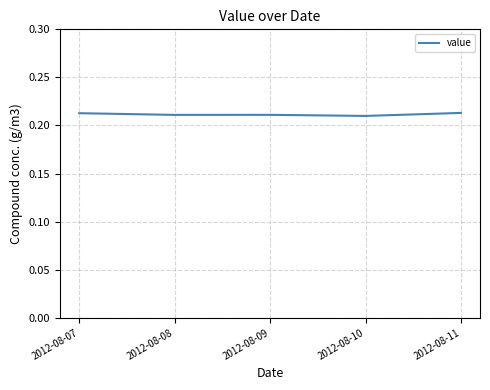

Does the chart have visible grid lines?

Yes